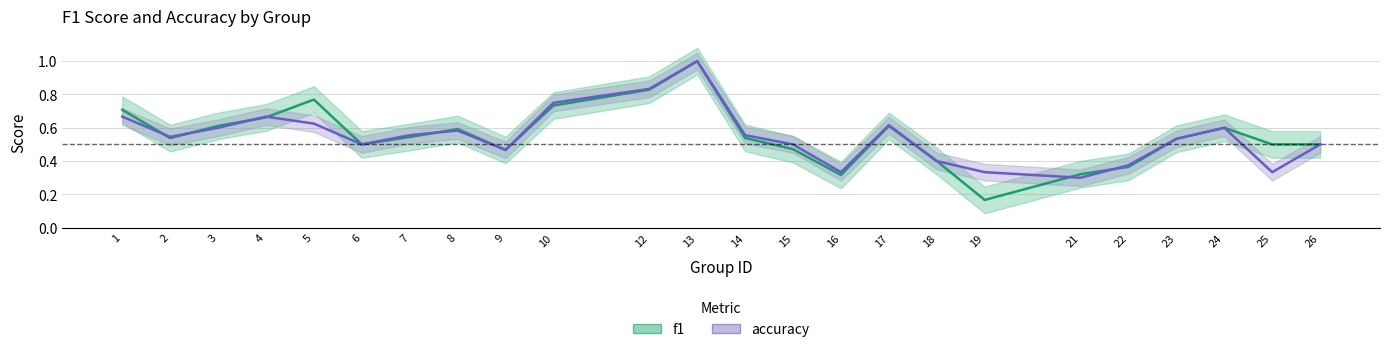

At which category is the sum across all series the highest?

13